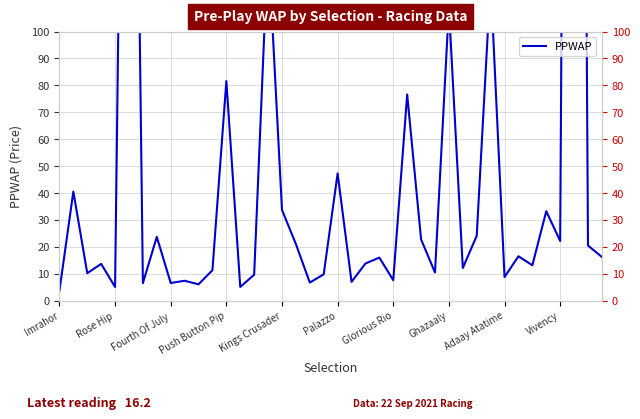

Reading left to right, extract all data points from this chart.

3.7	40.5	10.2	13.7	5.1	419.0	6.5	23.7	6.6	7.4	6.1	11.3	81.6	5.1	9.6	133.3	33.7	21.0	6.7	9.8	47.3	7.0	13.8	16.0	7.6	76.6	22.8	10.5	109.0	12.1	24.1	119.0	8.8	16.5	13.1	33.2	22.2	851.9	20.5	16.2